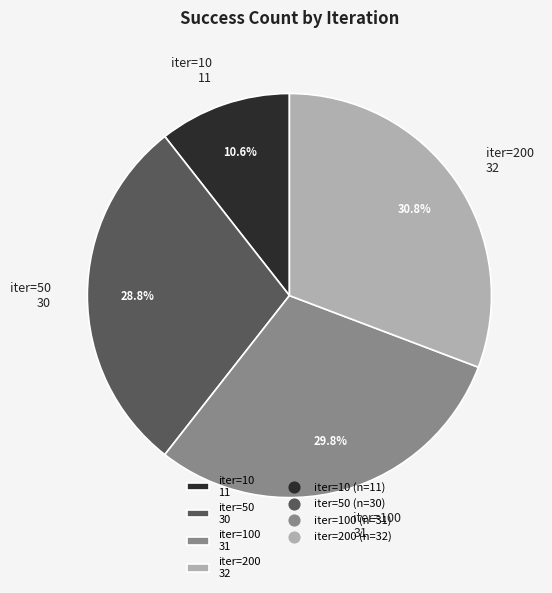

What percentage is NOT represented by iter=50 30?

71.2%